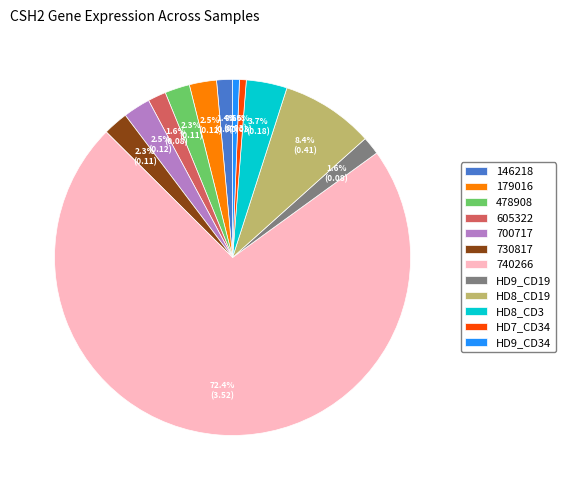

Does any single category account for the majority?

Yes